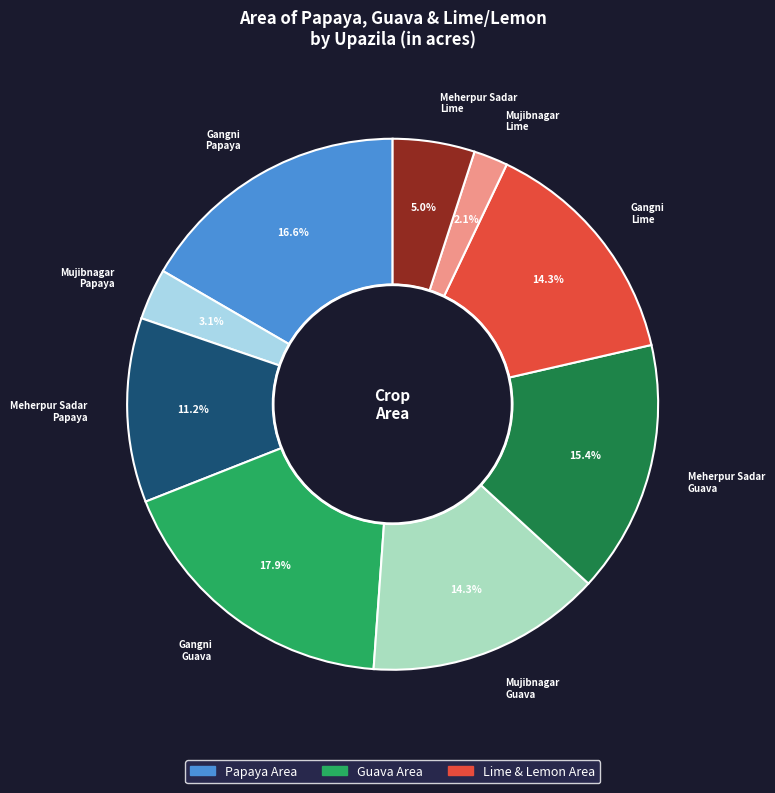

Does any single category account for the majority?

No